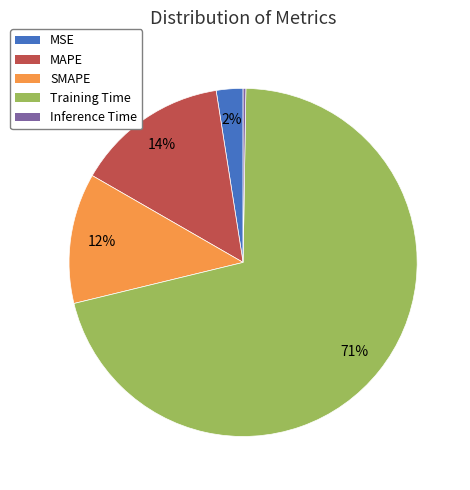

To the nearest percent, what is the average slice percentage?

20%